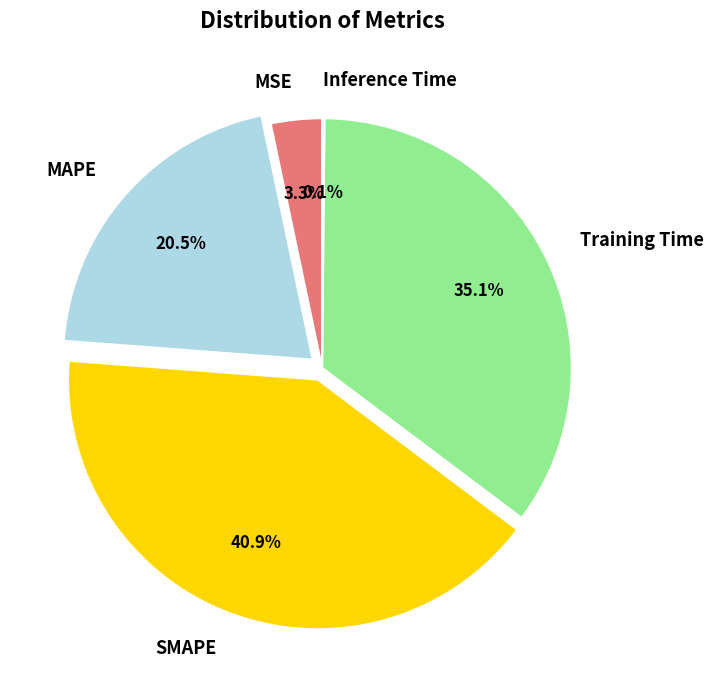

To the nearest percent, what is the average slice percentage?

20%